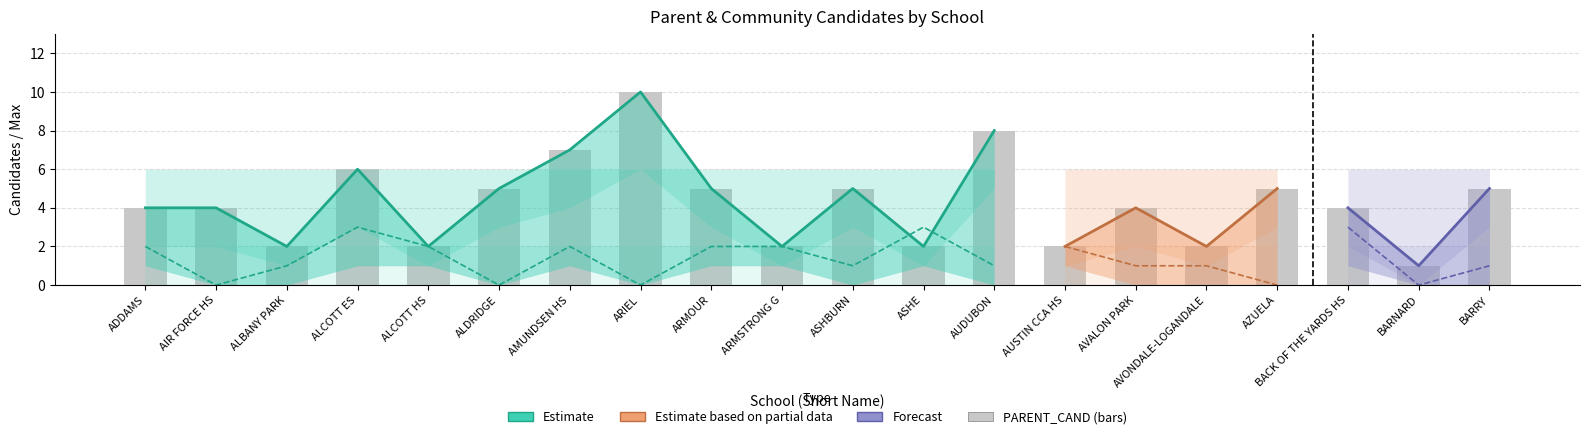

What is the difference between the second highest and minimum values?

7